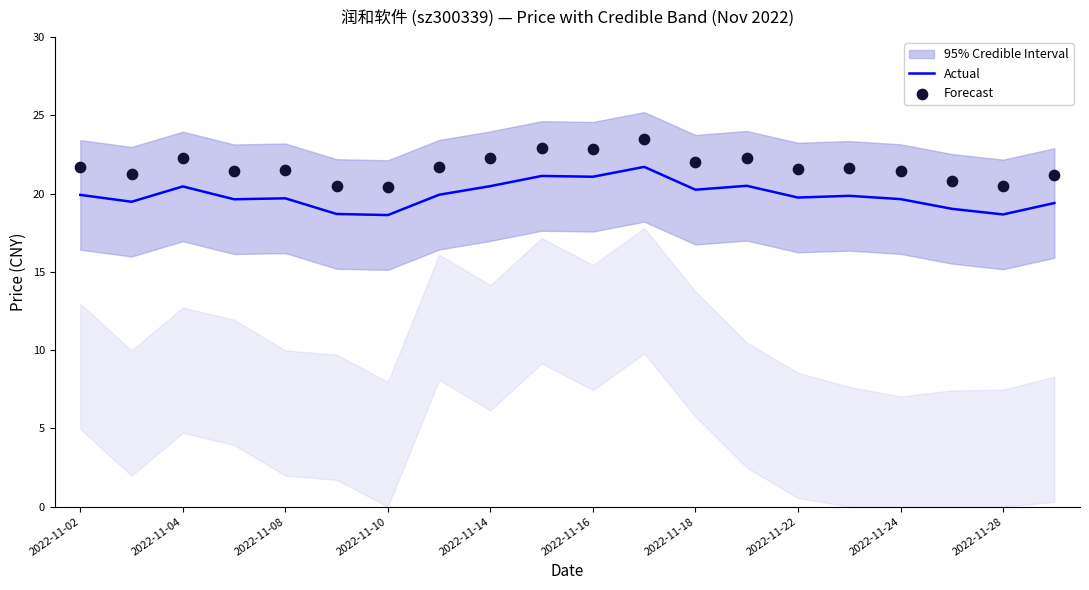

What is the lowest value of the Actual series?

18.6